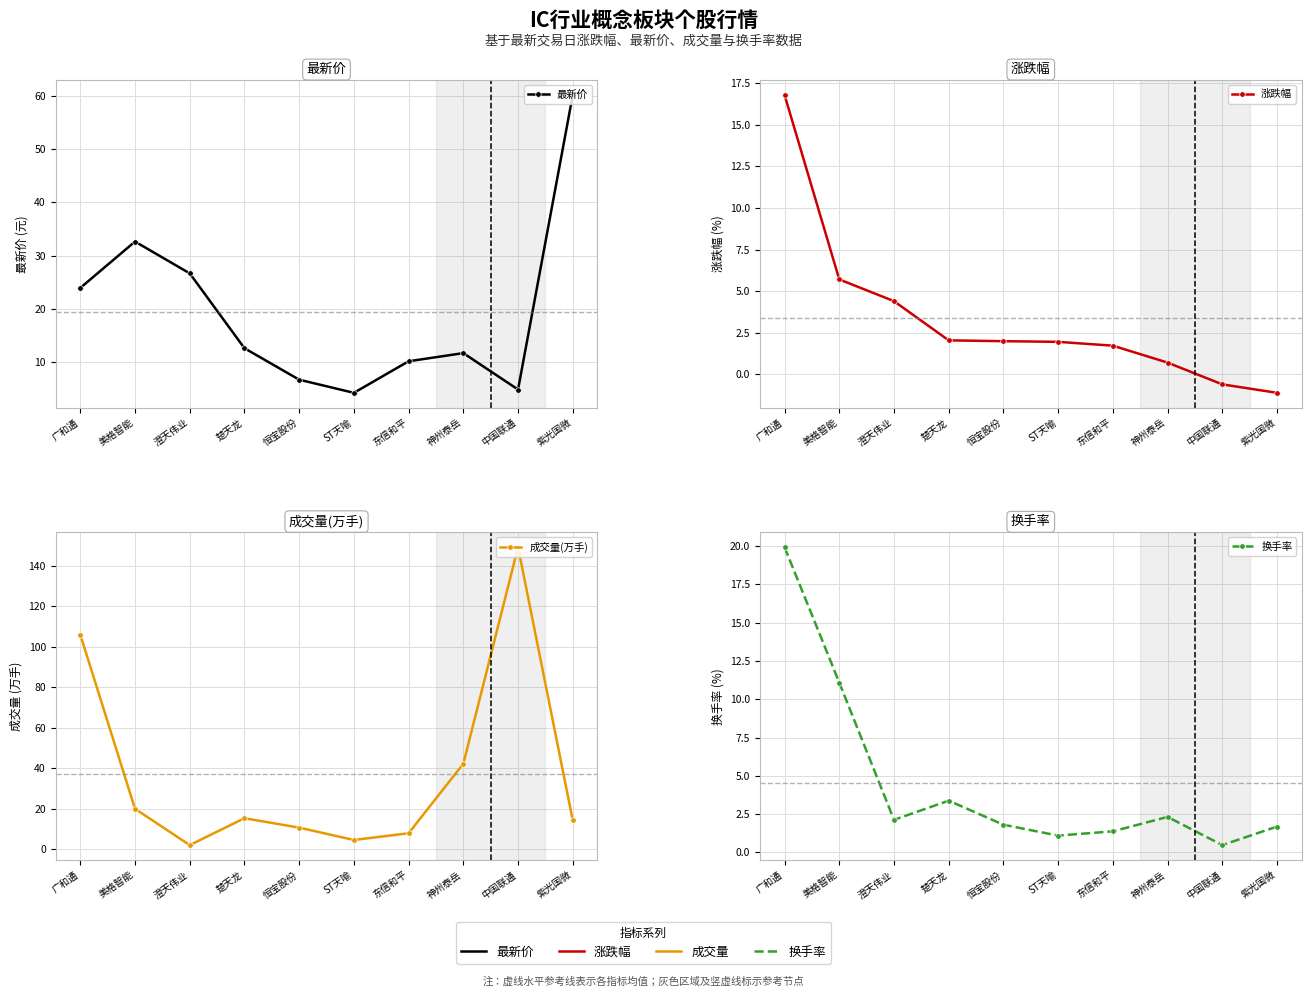

Rank the series by their maximum value, from lowest to highest.

涨跌幅, 换手率, 最新价, 成交量(万手)